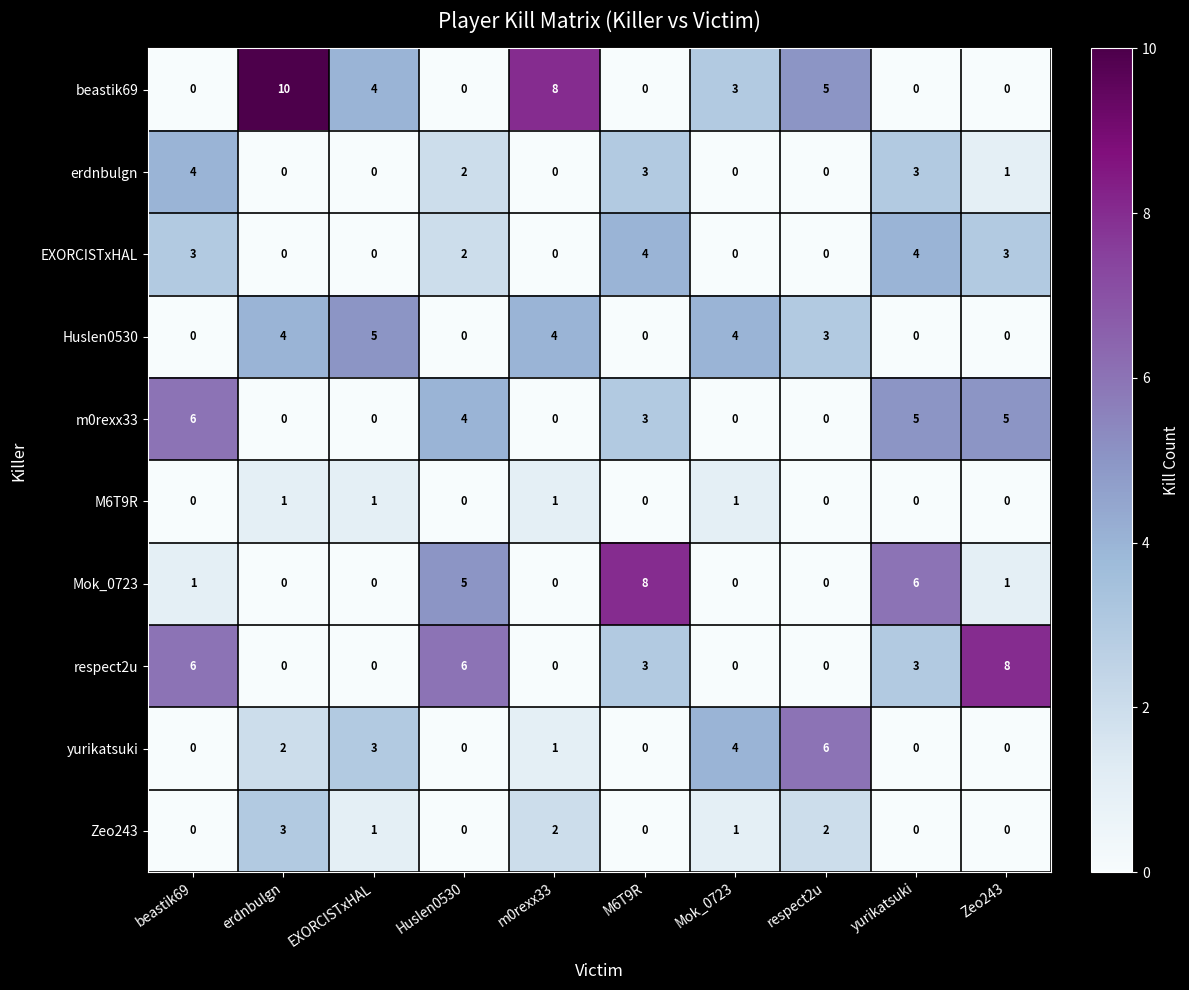

Count the beastik69 values in the range 0 to 5.

8